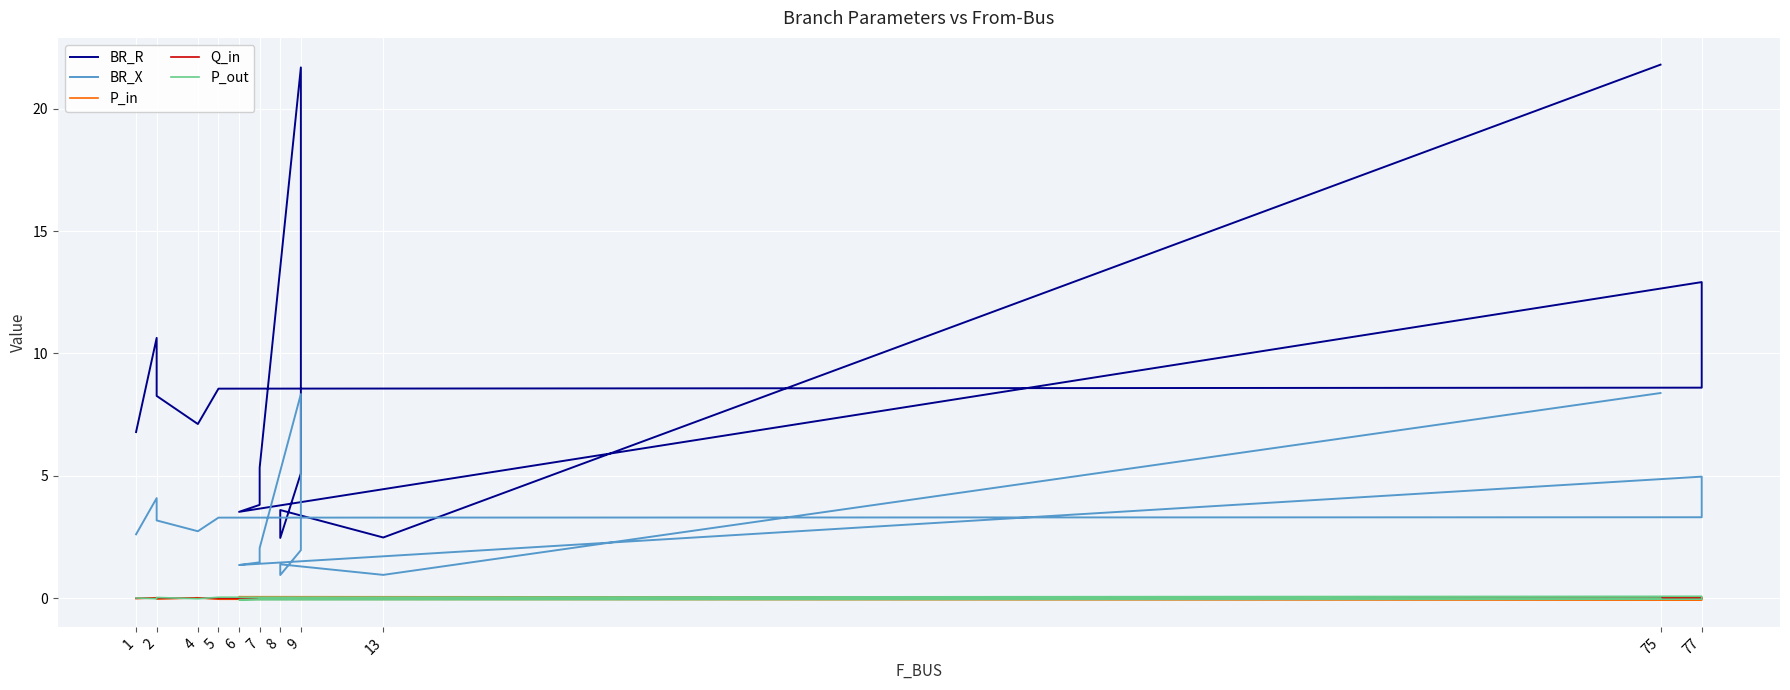

What are all the series names shown in the legend?

BR_R, BR_X, P_in, Q_in, P_out